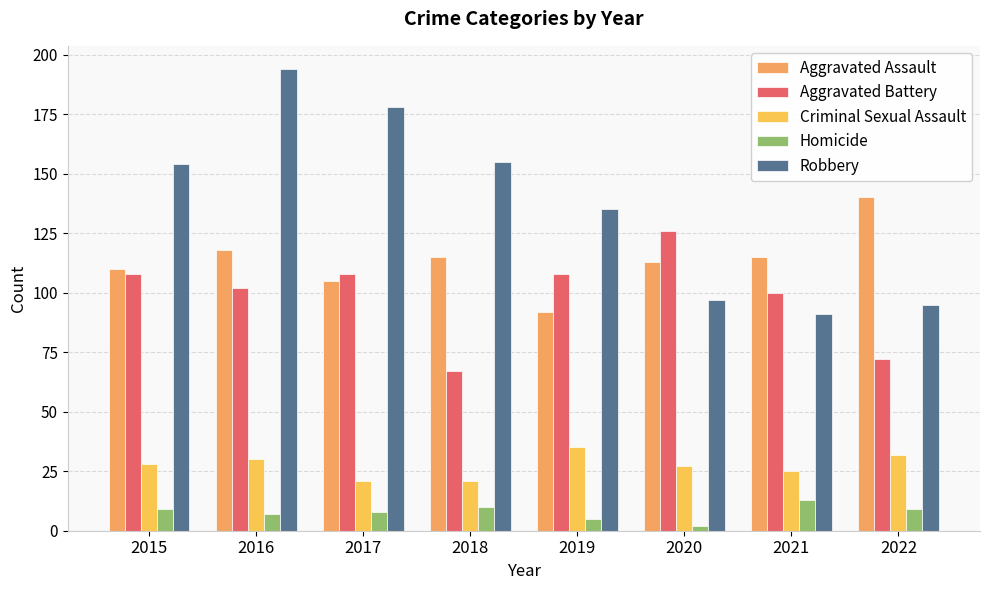

Which series has the largest total across all categories?

Robbery